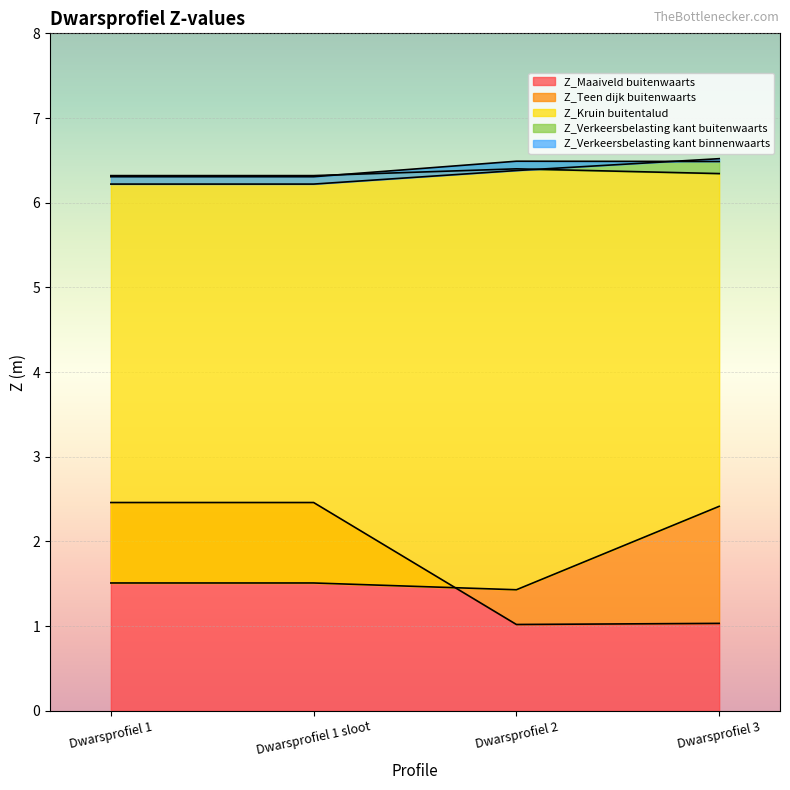

How many categories are shown in the chart?

4